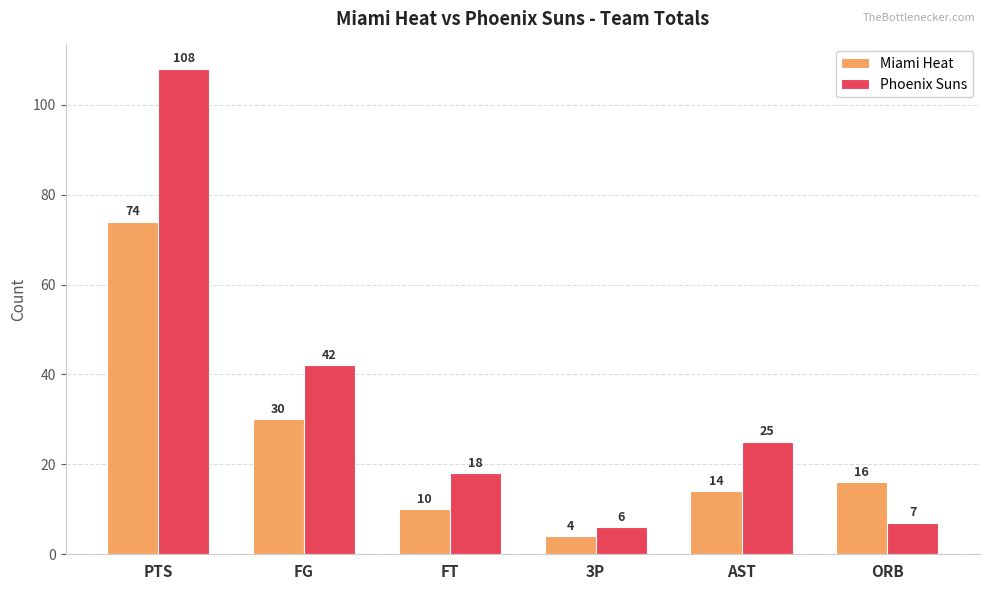

At which label is Phoenix Suns closest to 57?

FG